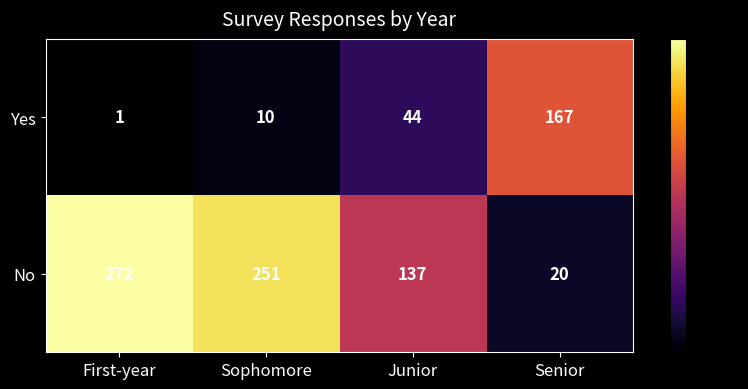

What is the maximum value shown in the chart?

272